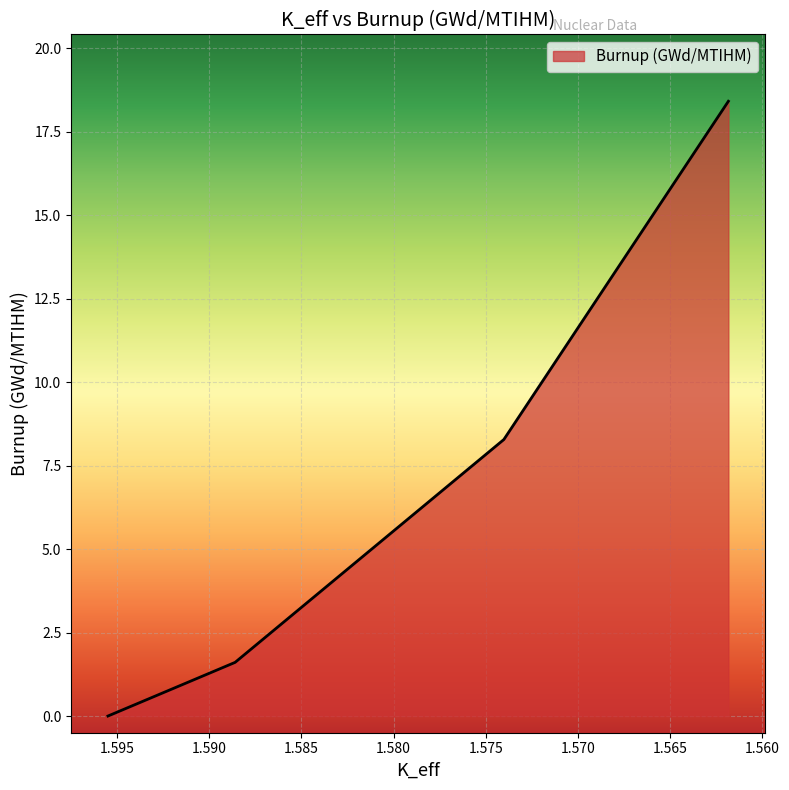

Reading left to right, list all the values displayed in this chart.

0.0	1.6	8.3	18.4